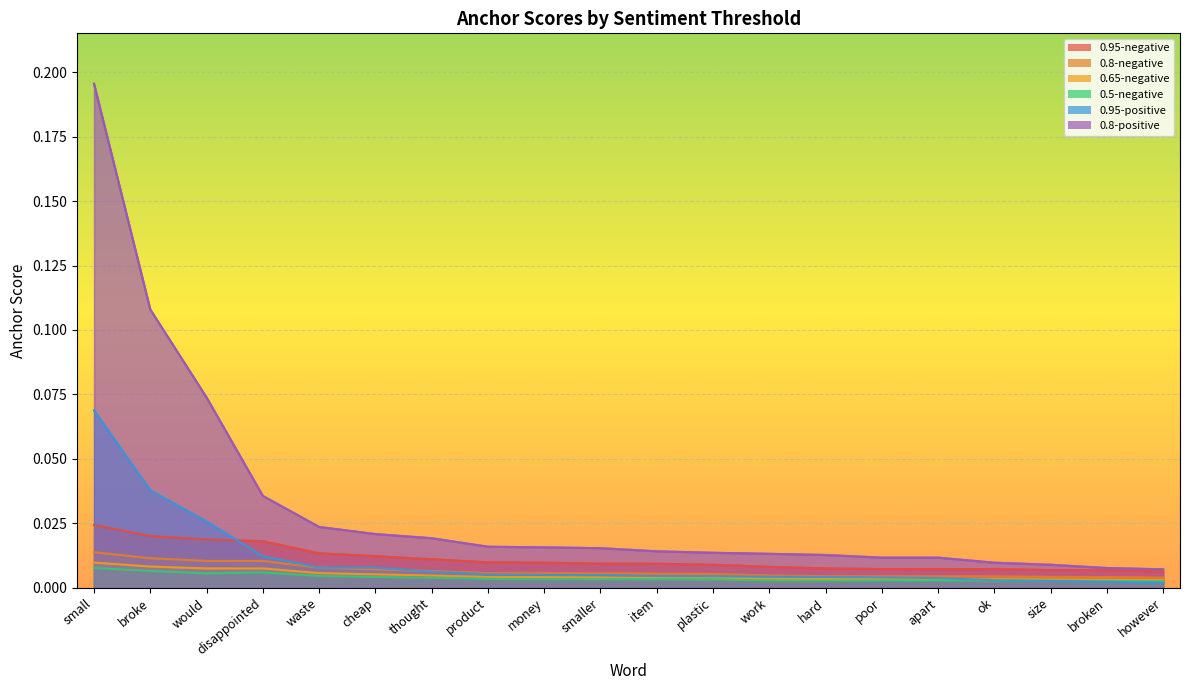

True or false: 0.8-negative and 0.8-positive cross at least once.

False